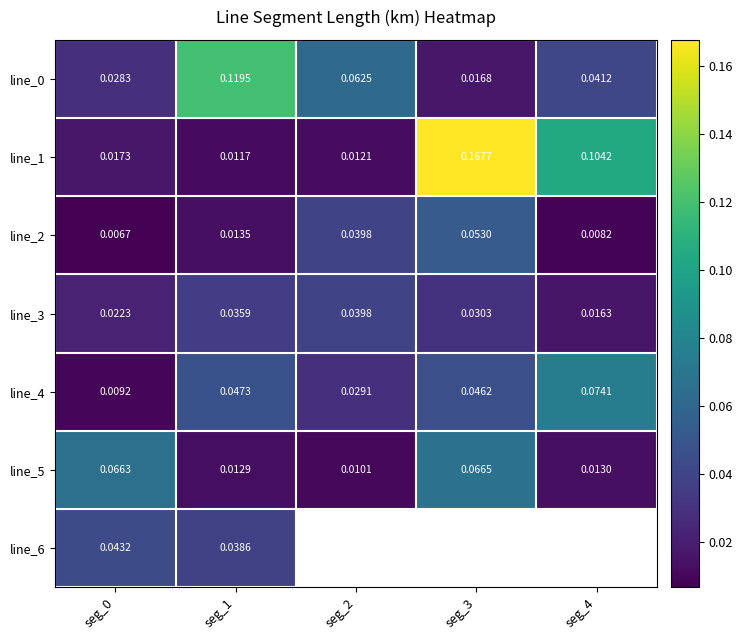

Which category has the highest value across all series?

seg_3